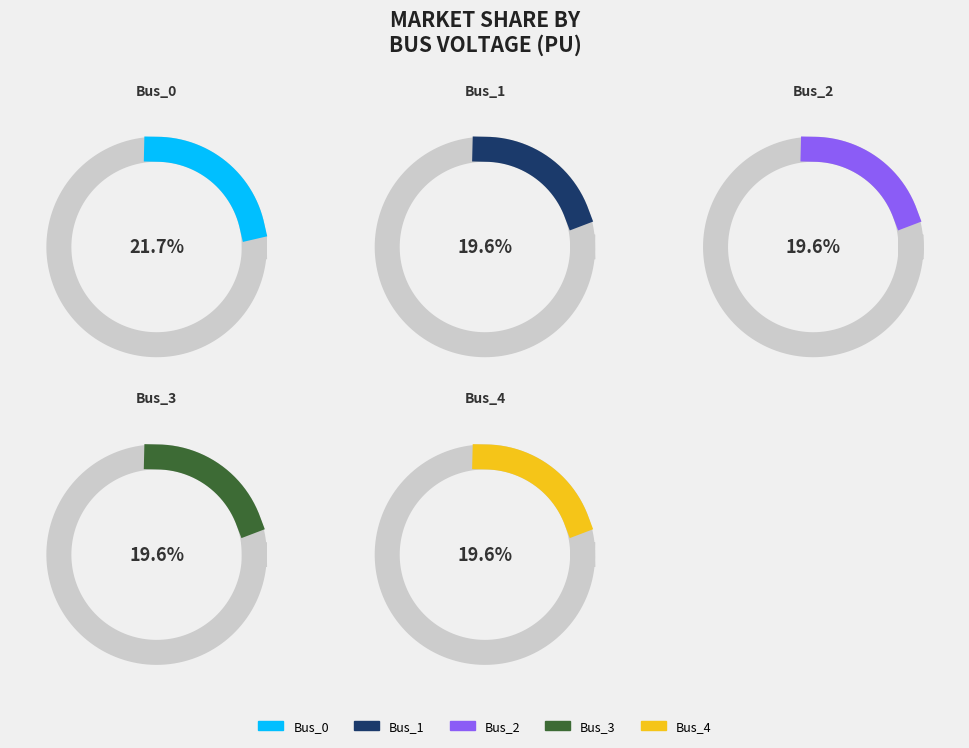

Is it true that Bus_2 is 30% of the pie?

False